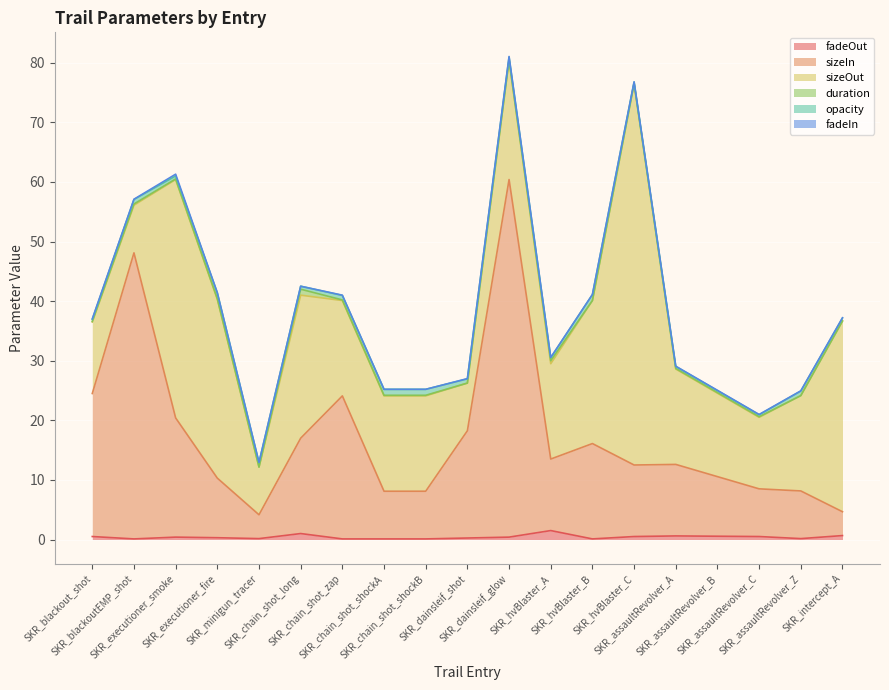

How many values in the sizeOut series are below 16?

6